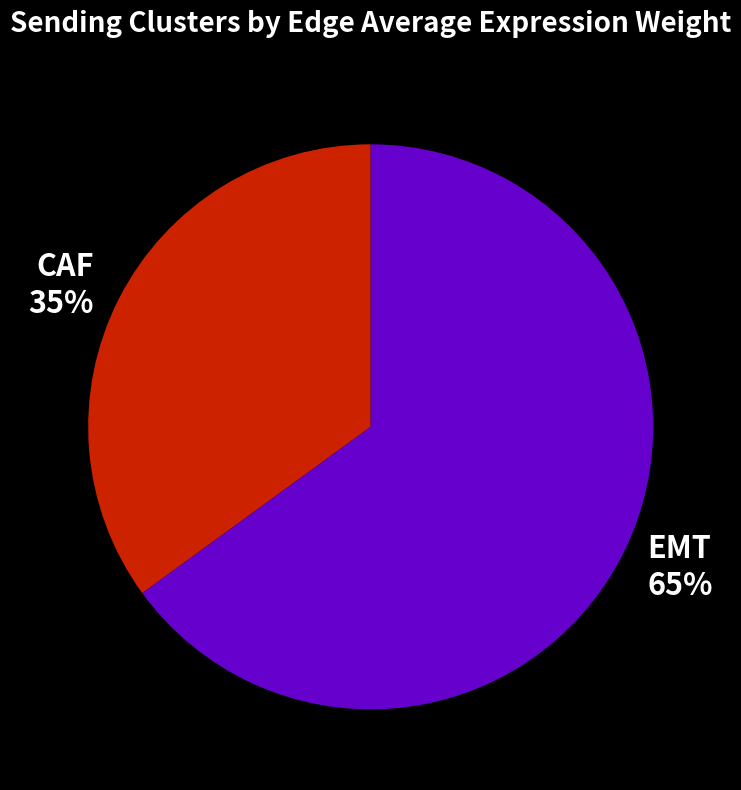

How many segments does this pie chart have?

2